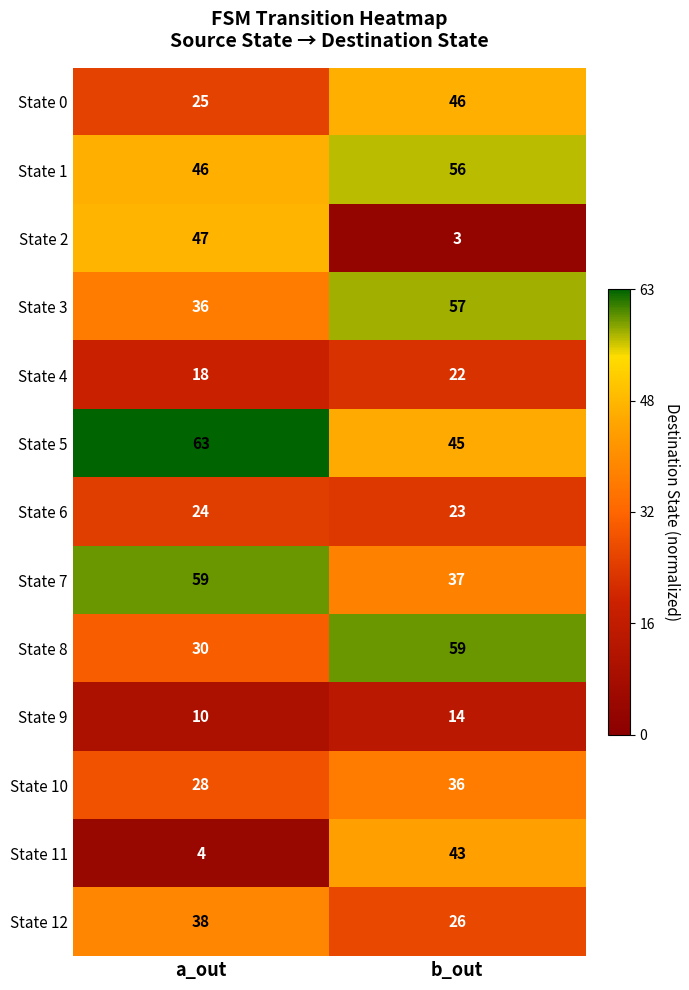

What is the total value across all series at a_out?

428